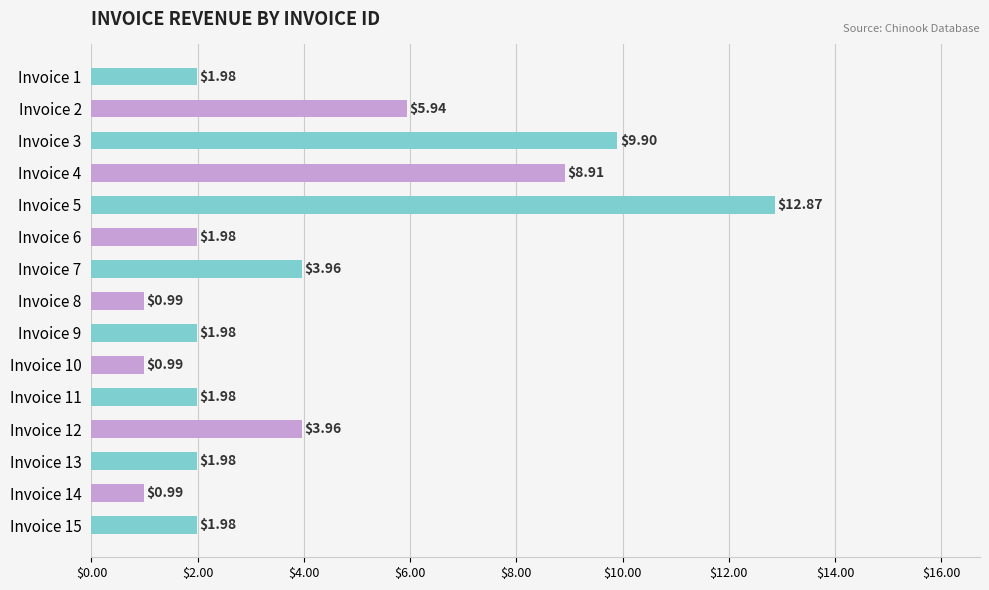

What is the change in value from Invoice 7 to Invoice 15?

-2.0